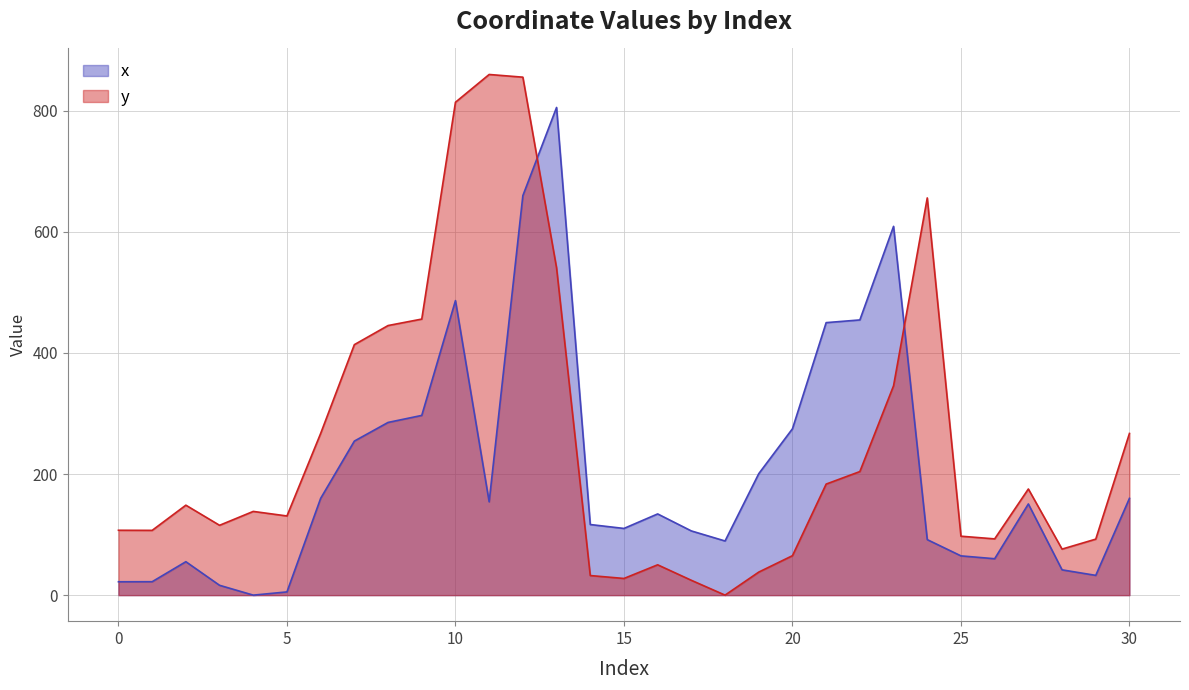

At how many categories does at least one series exceed 189?

15